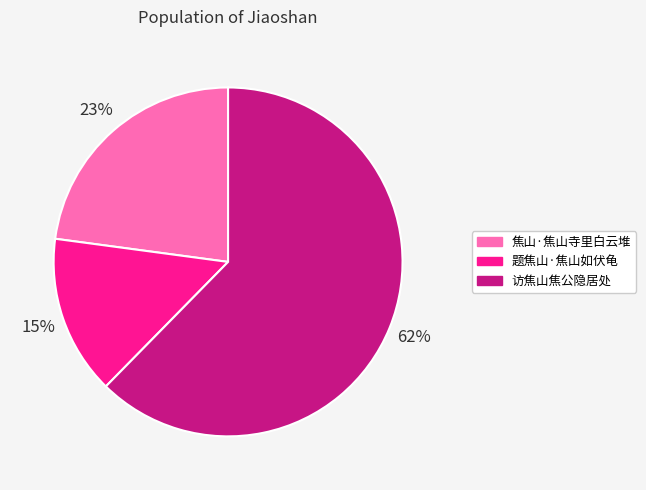

Which category has the smallest portion of the pie?

题焦山·焦山如伏龟